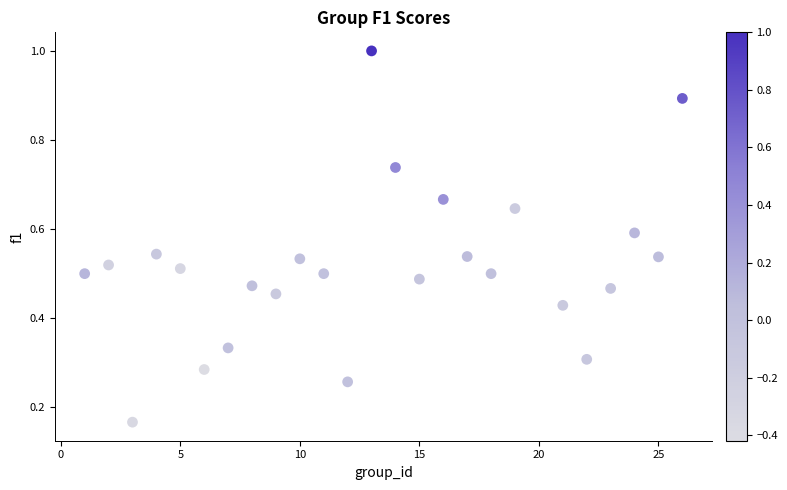

What is the range of Y values (max minus min)?

0.8